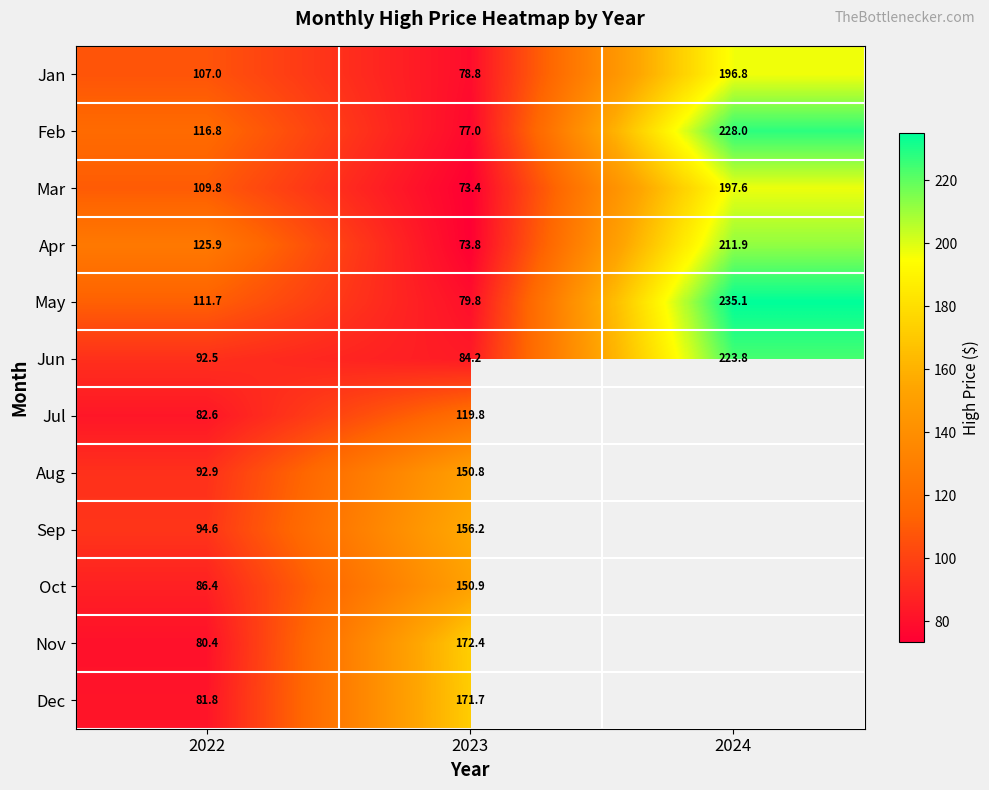

What is the sum of the Jun values at 2022 and 2024?

316.3